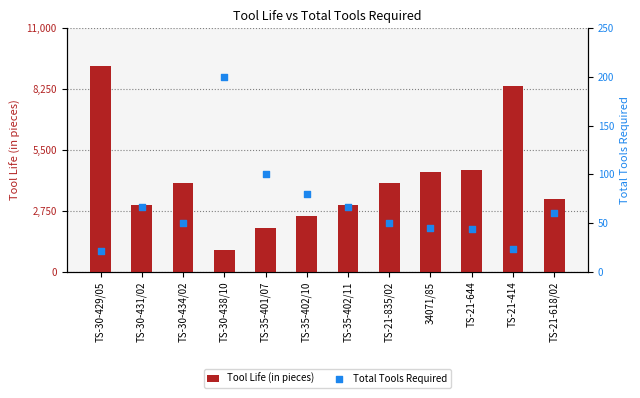

Which series contains the highest Y value?

Tool Life (in pieces)